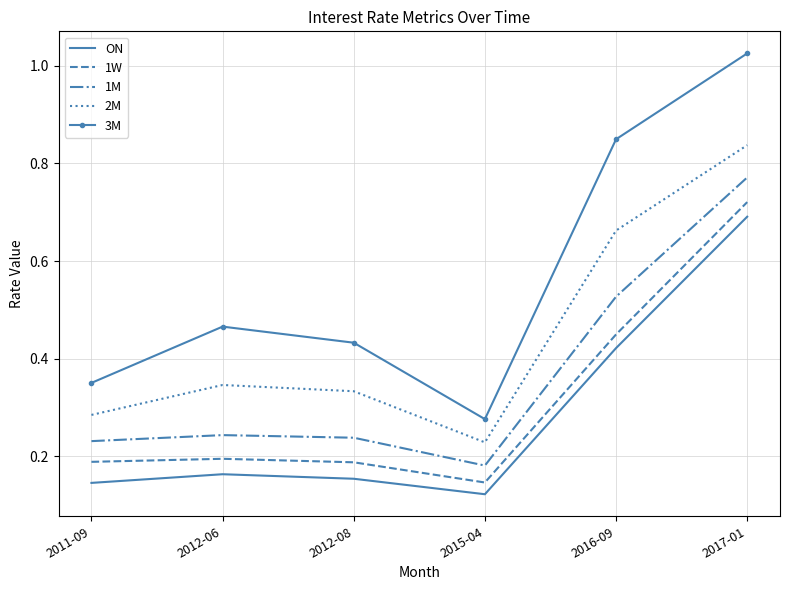

Which label corresponds to the smallest value in the chart?

2015-04